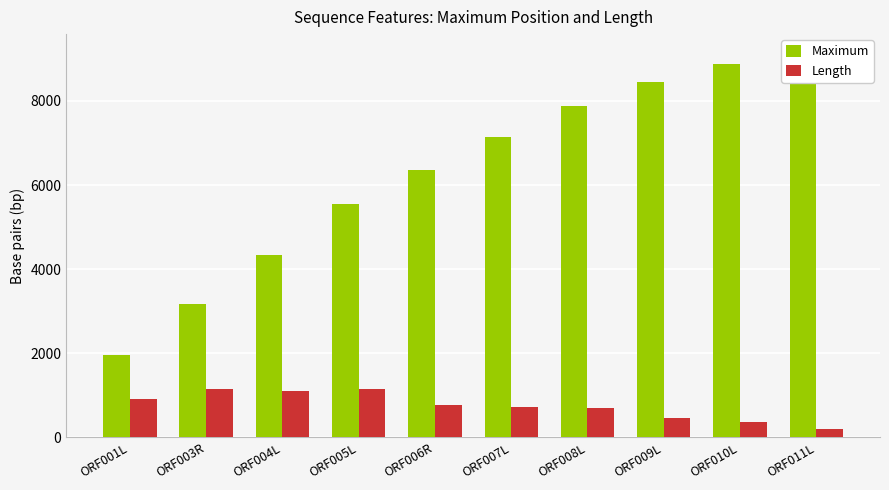

What is the label of the 2nd bar from the right?

ORF010L